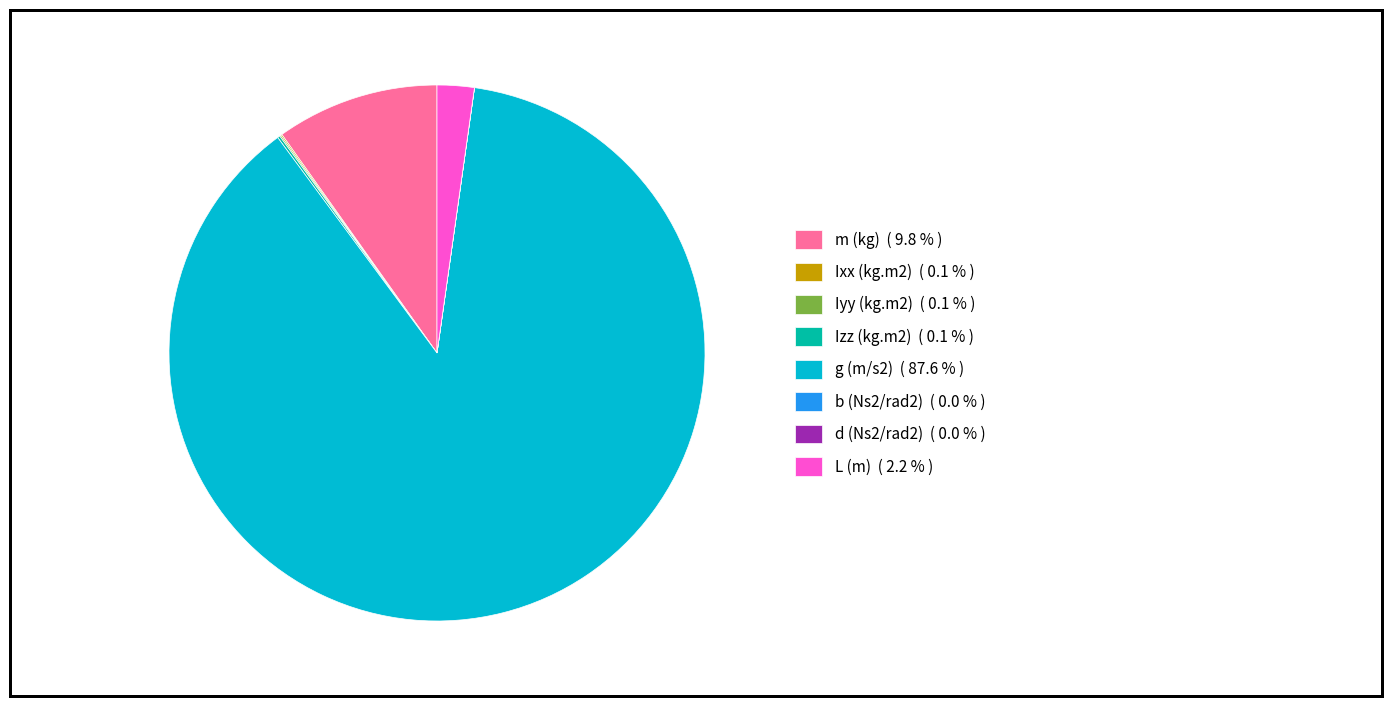

Is g (m/s2) ( 87.6 % ) the majority of the pie?

Yes